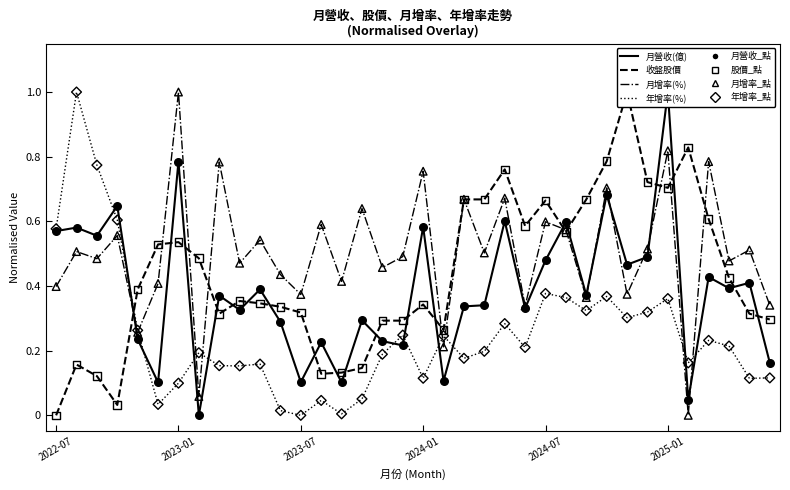

What are all the series names shown in the legend?

月營收(億), 收盤股價, 月增率(%), 年增率(%)